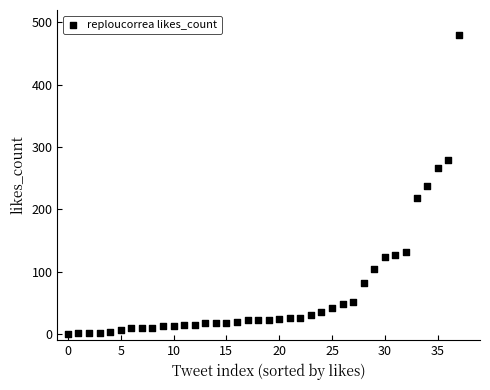

What is the range of Y values (max minus min)?

480